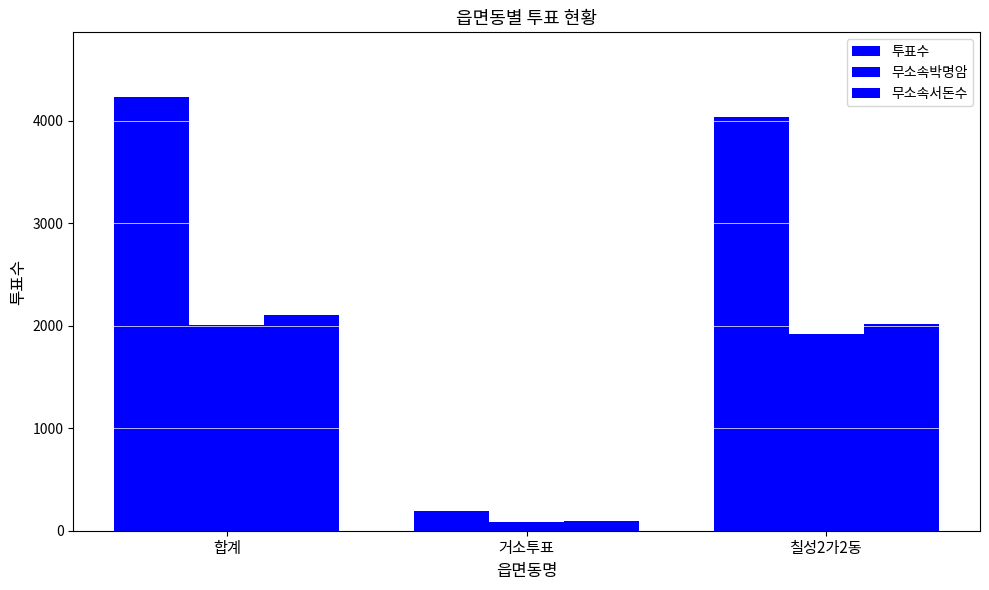

What is the spread (max minus min) of values at 거소투표?

106